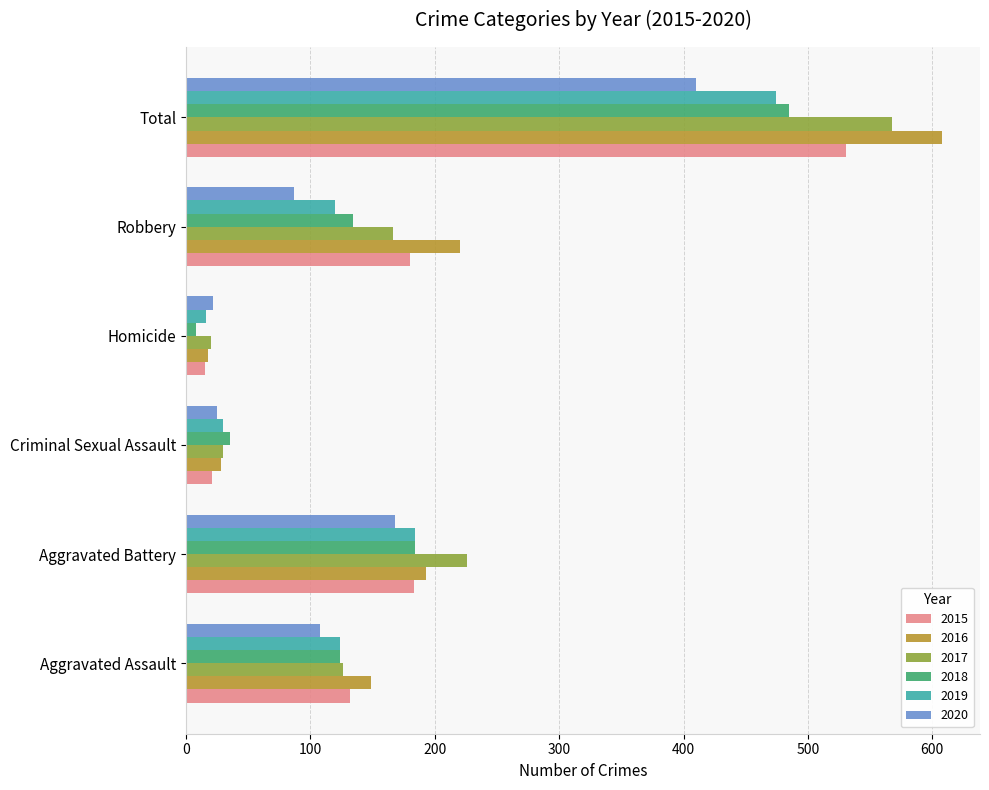

What is the difference between the second highest and minimum values in the 2018 series?

176